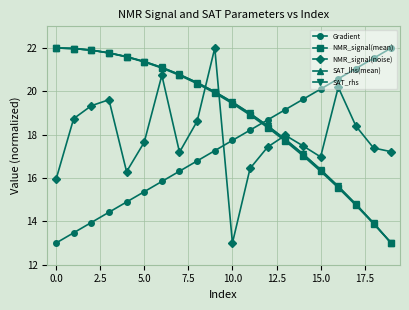

What is the maximum value shown in the chart?

22.0